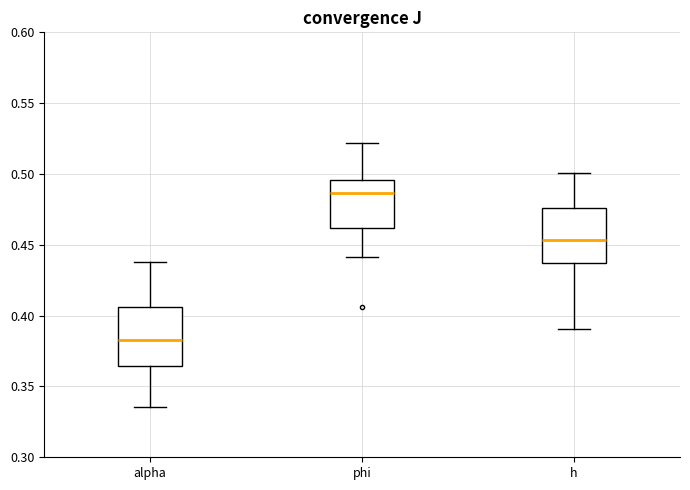

Reading left to right, transcribe this box plot: for each box, give where its median line is, the range the box spans, and where its two whiskers end, as read against the y-axis. The values are not printed on the chart, so give them approximately, as read against the axis.

alpha: median 0.380, box 0.365 to 0.405, whiskers 0.335 to 0.440
phi: median 0.485, box 0.460 to 0.495, whiskers 0.440 to 0.520
h: median 0.455, box 0.435 to 0.475, whiskers 0.390 to 0.500